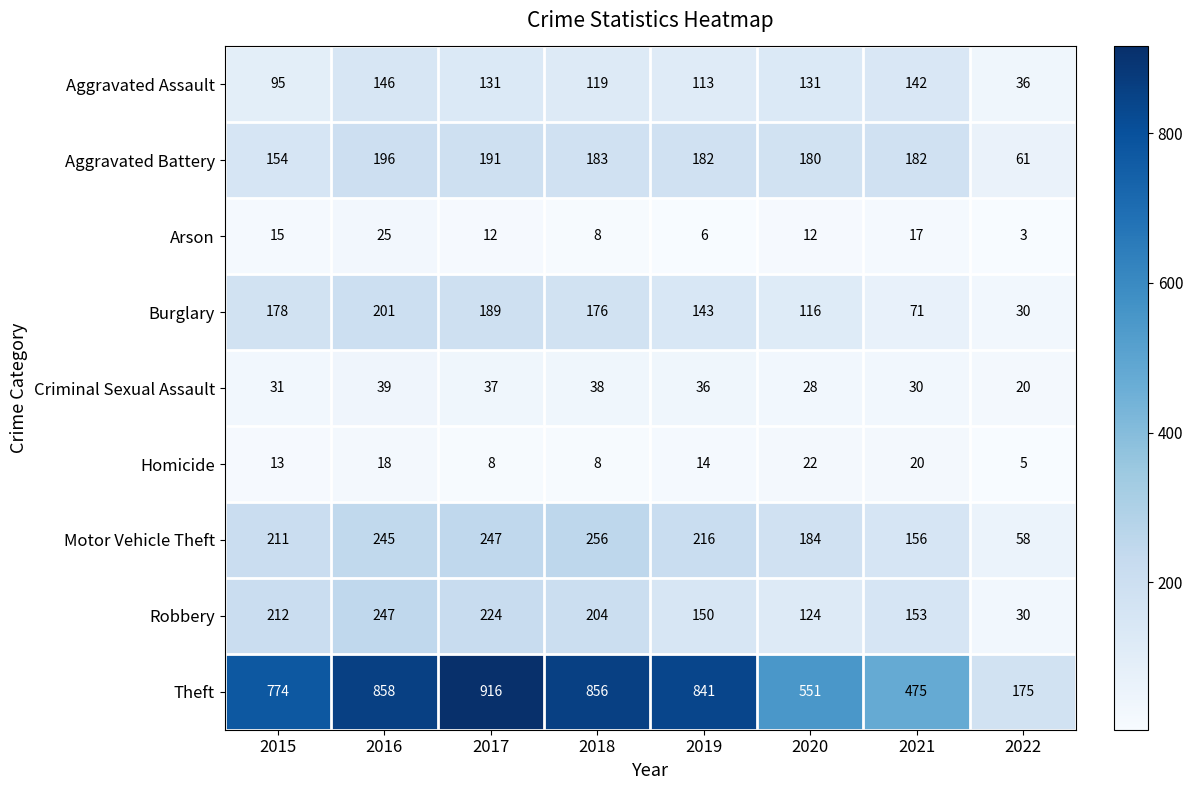

List the series in order of their peak value, highest first.

Theft, Motor Vehicle Theft, Robbery, Burglary, Aggravated Battery, Aggravated Assault, Criminal Sexual Assault, Arson, Homicide